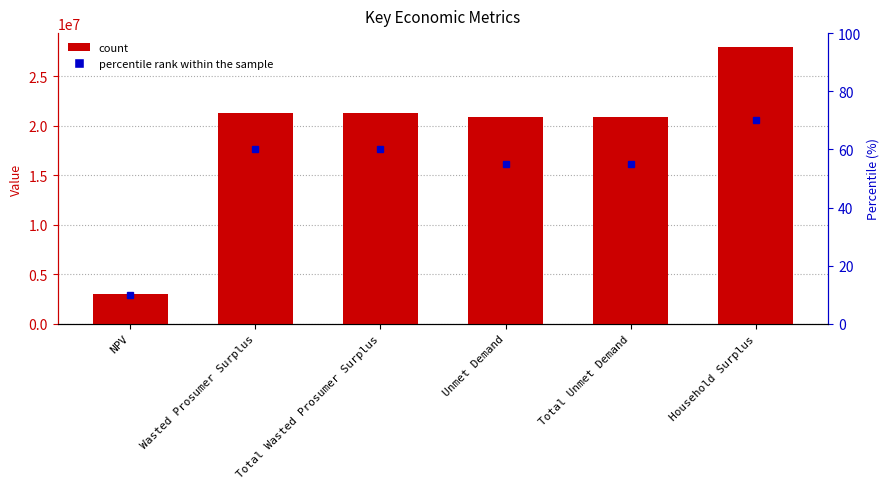

Does the chart contain any negative values?

No